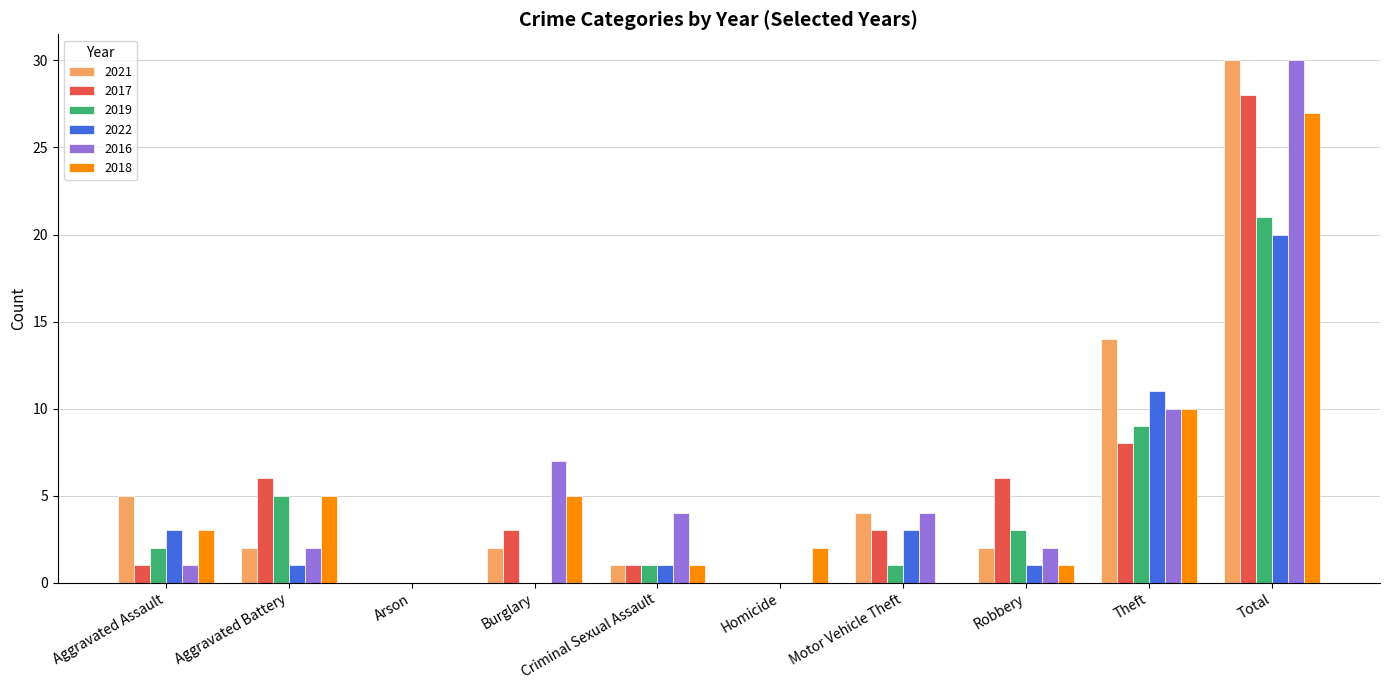

Reading left to right, what are all the values shown in this chart?

2021: 5	2	0	2	1	0	4	2	14	30
2017: 1	6	0	3	1	0	3	6	8	28
2019: 2	5	0	0	1	0	1	3	9	21
2022: 3	1	0	0	1	0	3	1	11	20
2016: 1	2	0	7	4	0	4	2	10	30
2018: 3	5	0	5	1	2	0	1	10	27